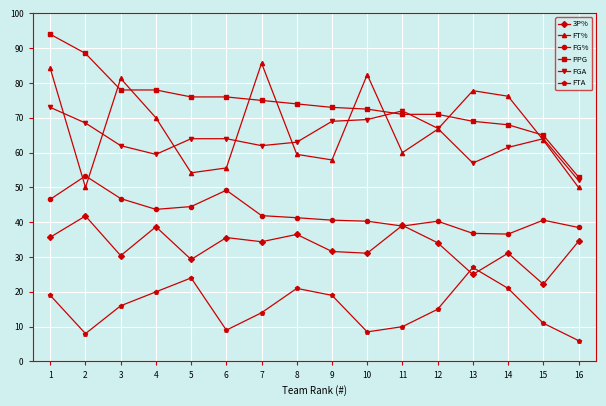

What is the spread (max minus min) of values at 11?

62.0